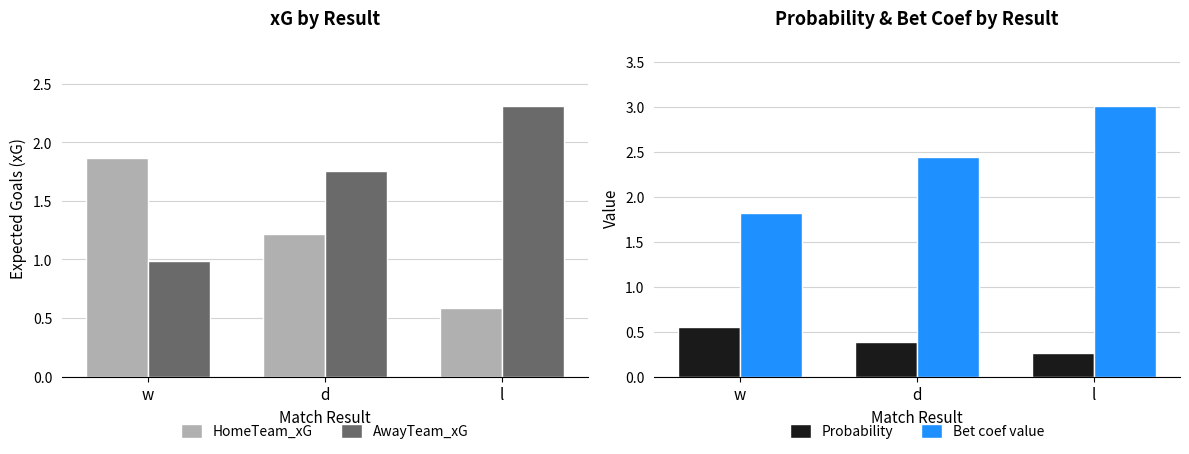

Is it true that Probability equals 0.1 at l?

False